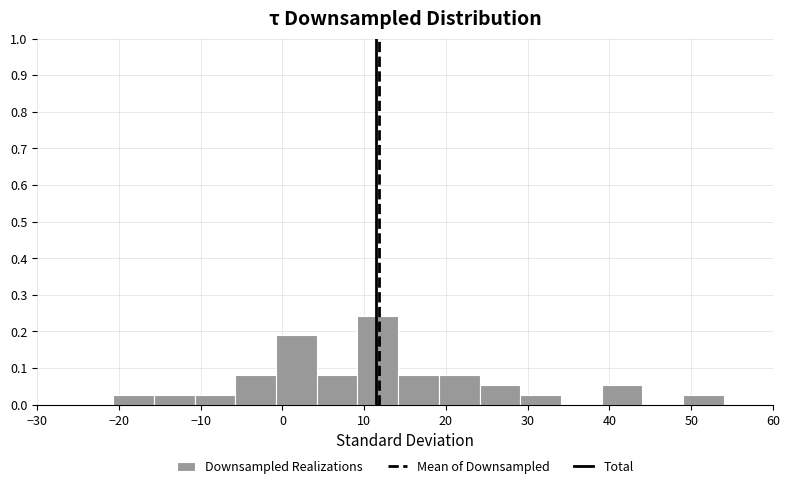

Reading left to right, transcribe this chart: for each bar, give the range it covers on the x-axis and its height. Neither the bar edges nor the heights are printed on the chart, so give them approximately, as read against the axes.

-21 to -16: 0.03
-16 to -11: 0.03
-11 to -6: 0.03
-6 to -1: 0.08
-1 to 4: 0.19
4 to 9: 0.08
9 to 14: 0.24
14 to 19: 0.08
19 to 24: 0.08
24 to 29: 0.05
29 to 34: 0.03
34 to 39: 0
39 to 44: 0.05
44 to 49: 0
49 to 54: 0.03